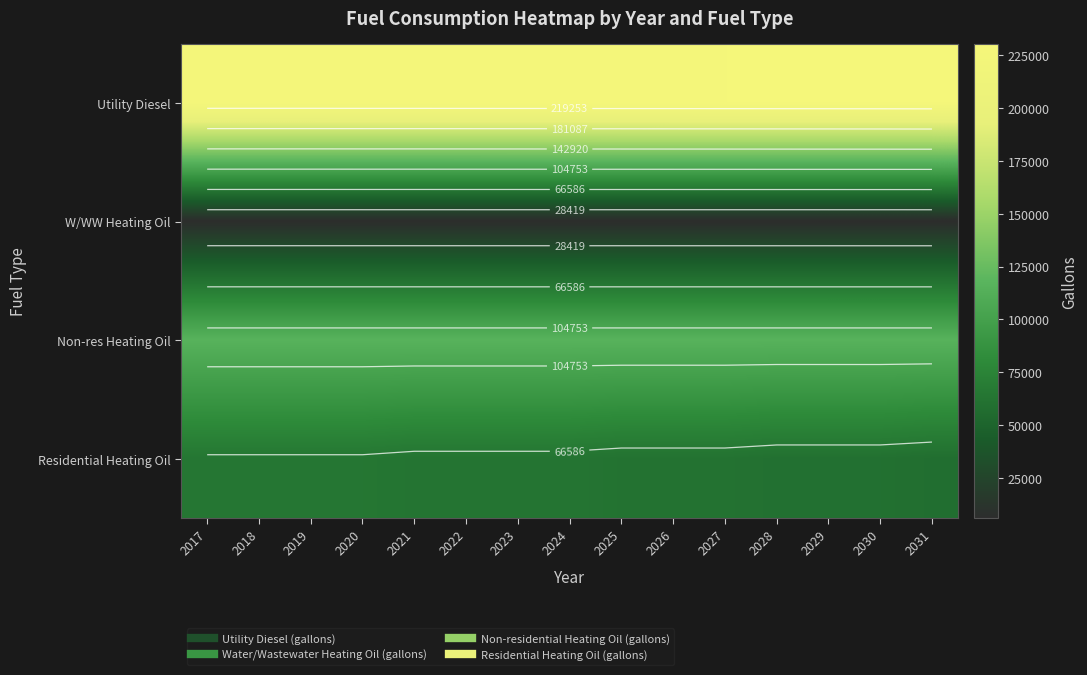

What is the total value across all series at 2024?

415164.4